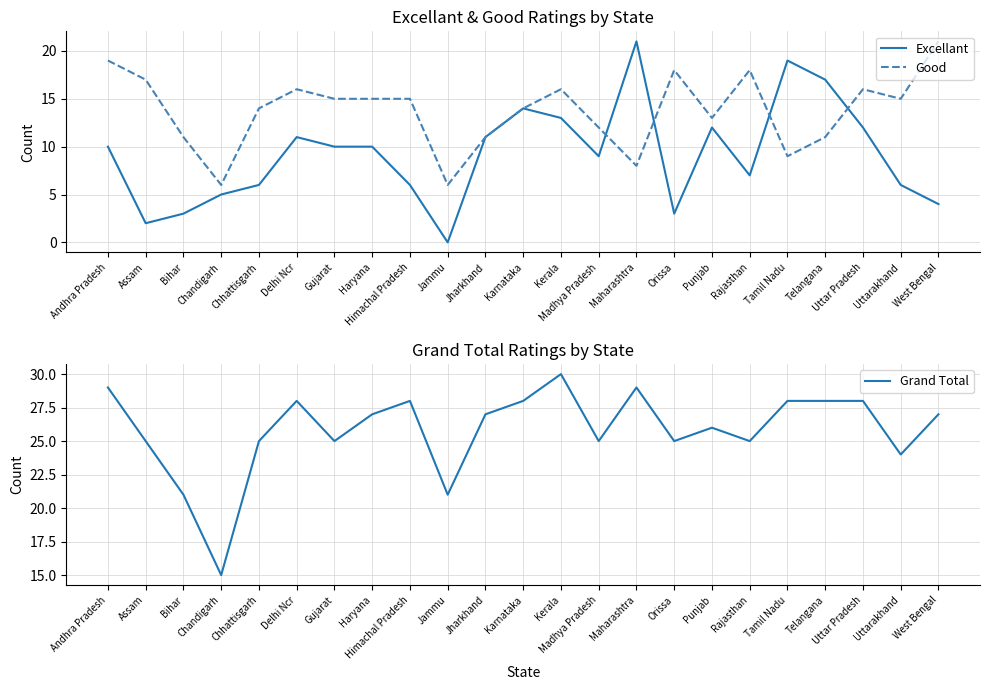

What is the label of the 19th point from the right?

Chhattisgarh